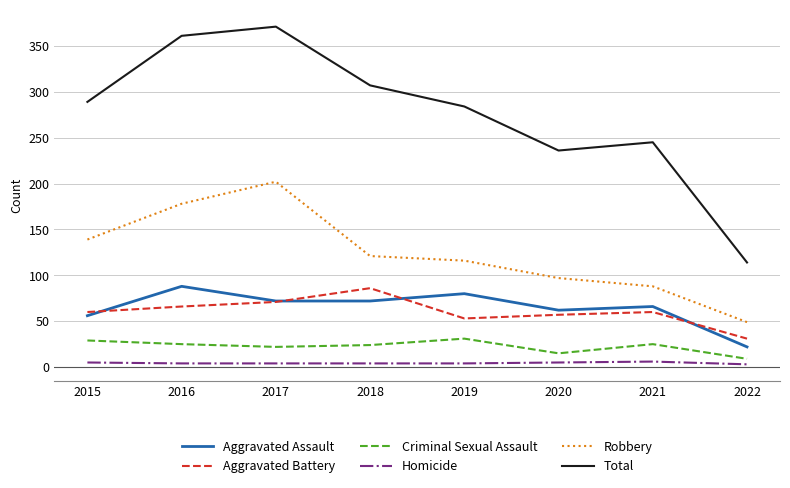

How many interior local valleys does the Aggravated Battery series have?

1